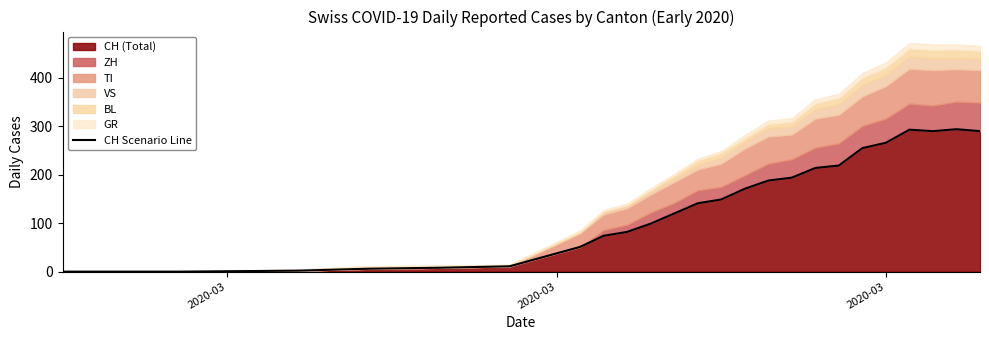

Reading left to right, transcribe all the data shown in this chart.

0	0	0	0	0	0	2	6	8	11	51	74	82	99	120	141	149	171	188	194	214	219	255	266	293	290	294	290